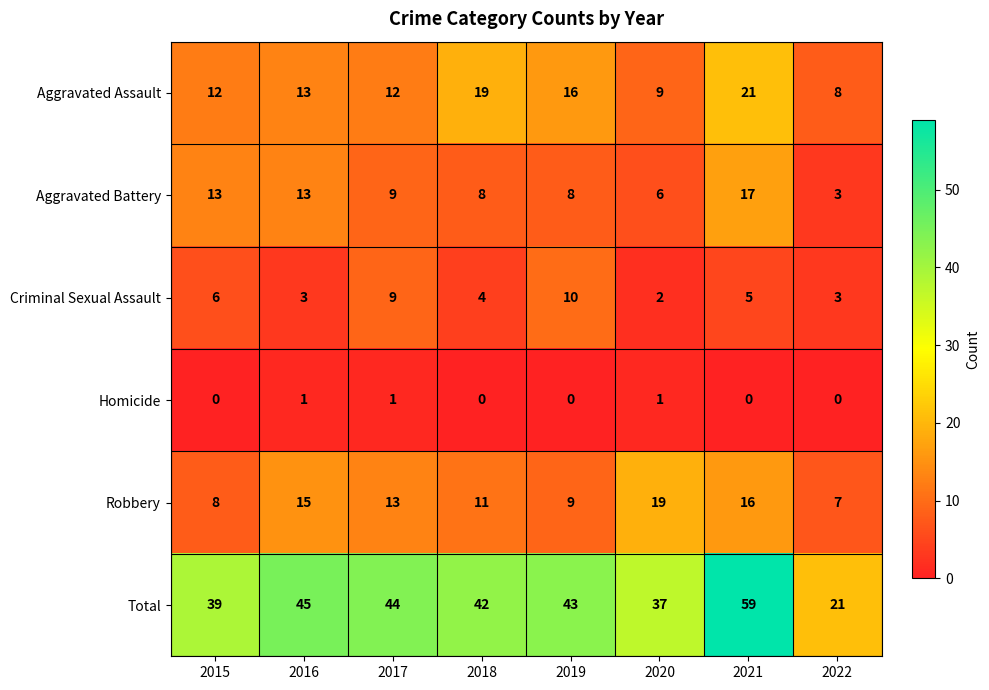

At how many categories does at least one series exceed 41?

5